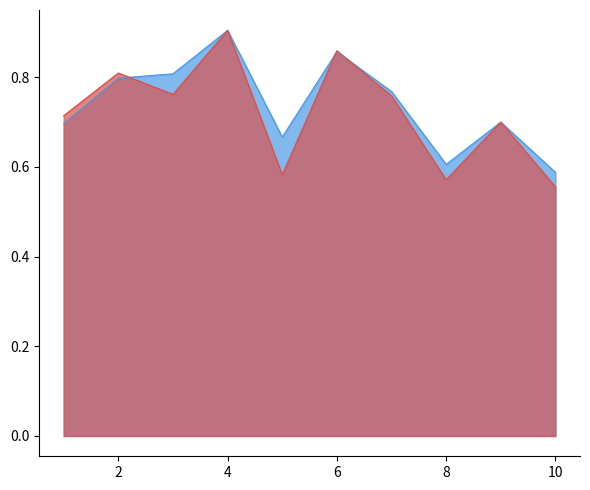

Is the value of f1_score at 8 greater than the value of auc at 7?

No